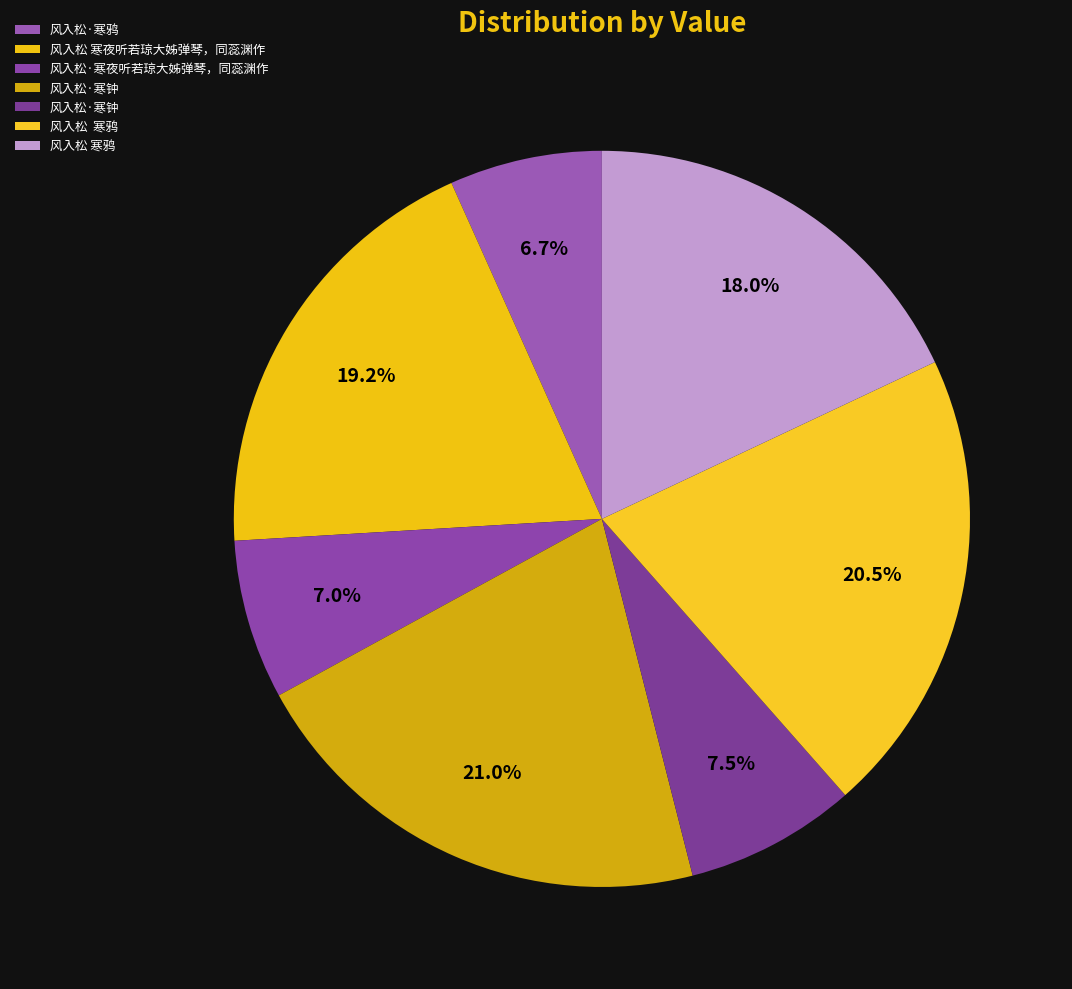

How many slices are in this pie chart?

7